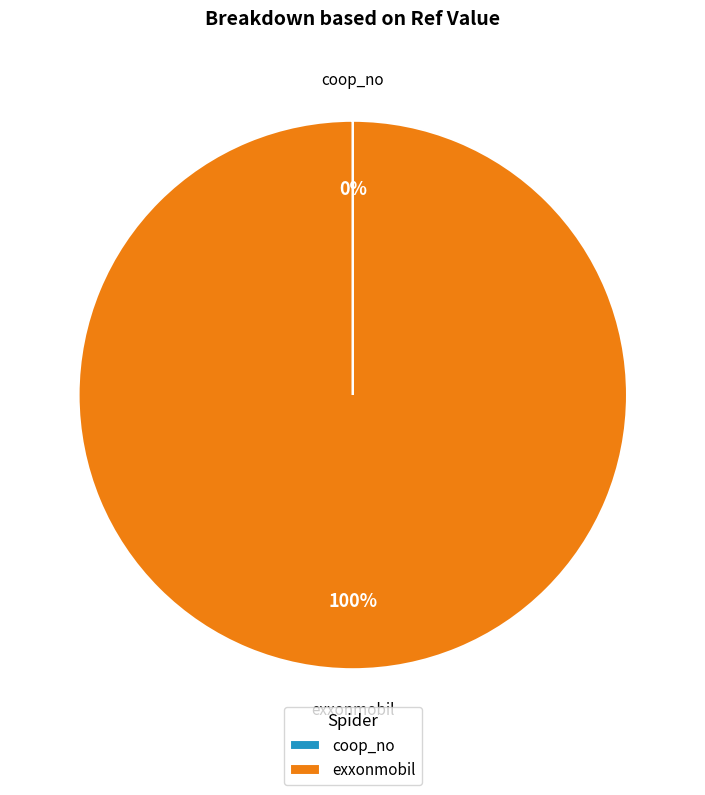

Does any single category account for the majority?

Yes